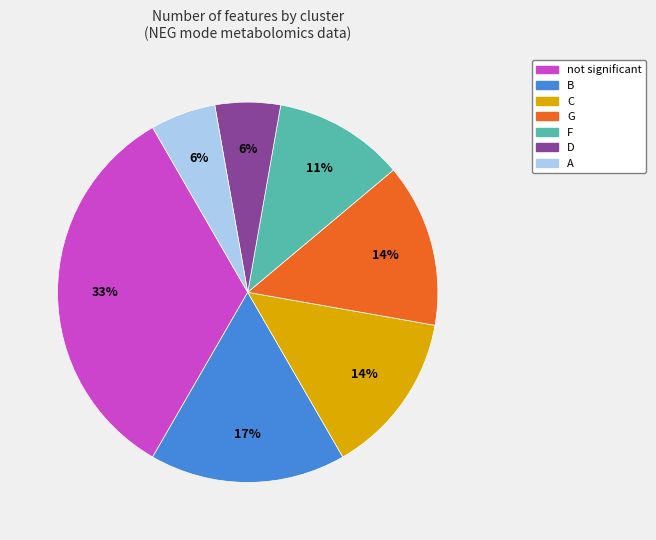

The G slice represents 25% of the pie. True or false?

False